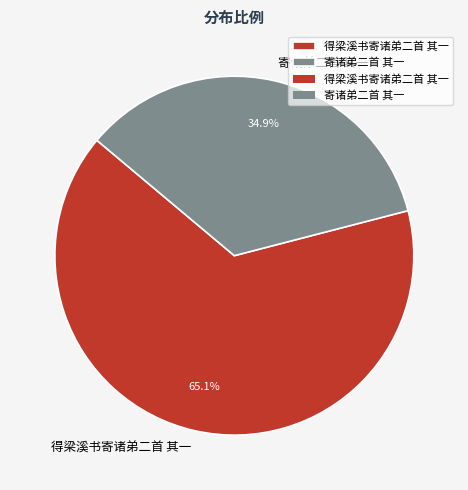

What is the largest slice in the pie chart?

得梁溪书寄诸弟二首 其一